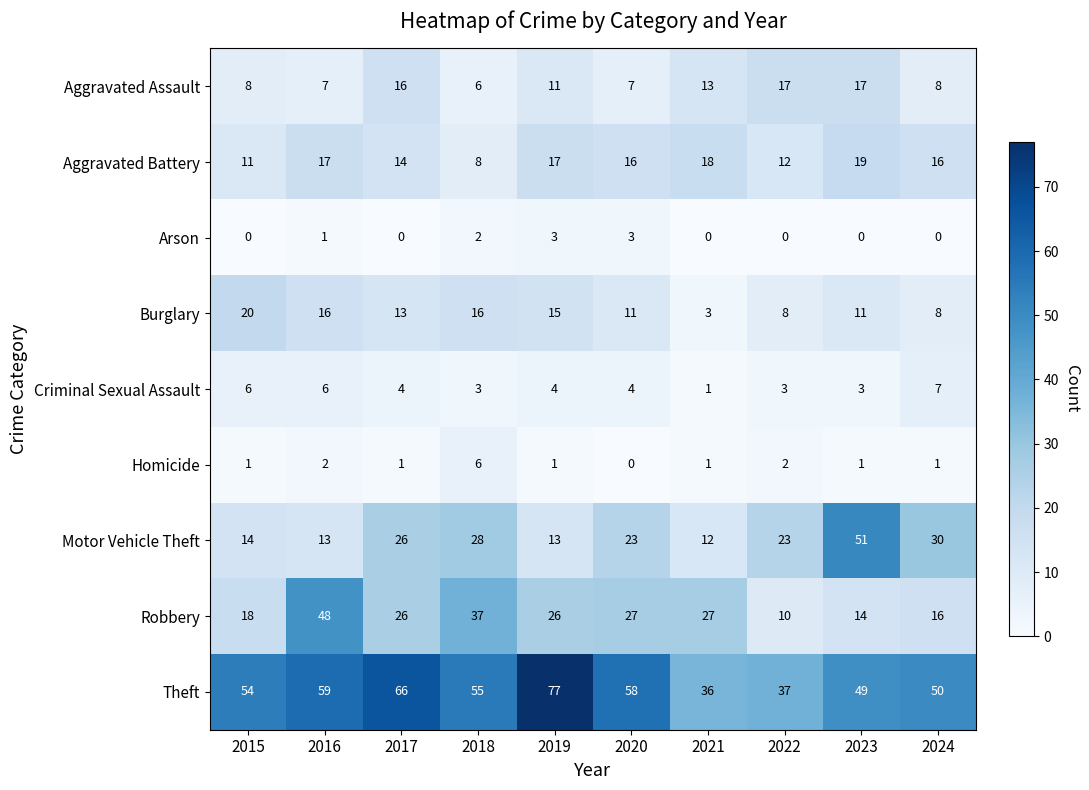

At which label is Theft closest to 56?

2018